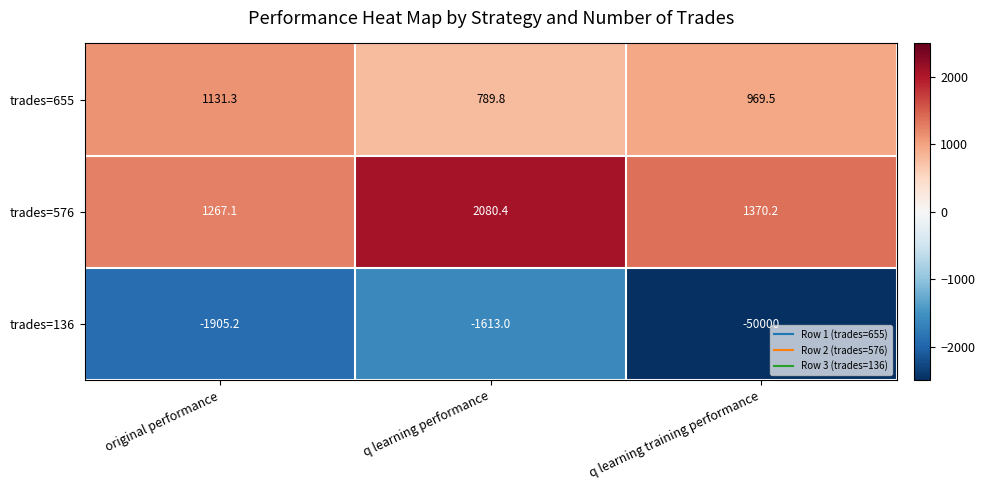

The trades=576 series shows 851.2 at q learning performance. True or false?

False